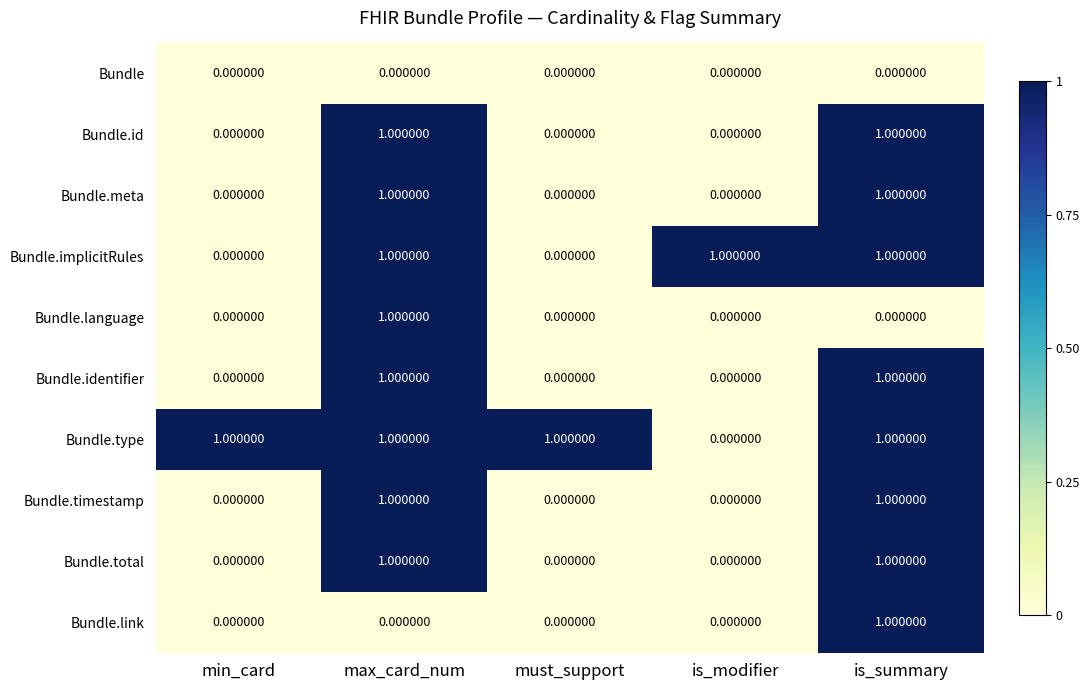

At how many categories does at least one series exceed 0?

5